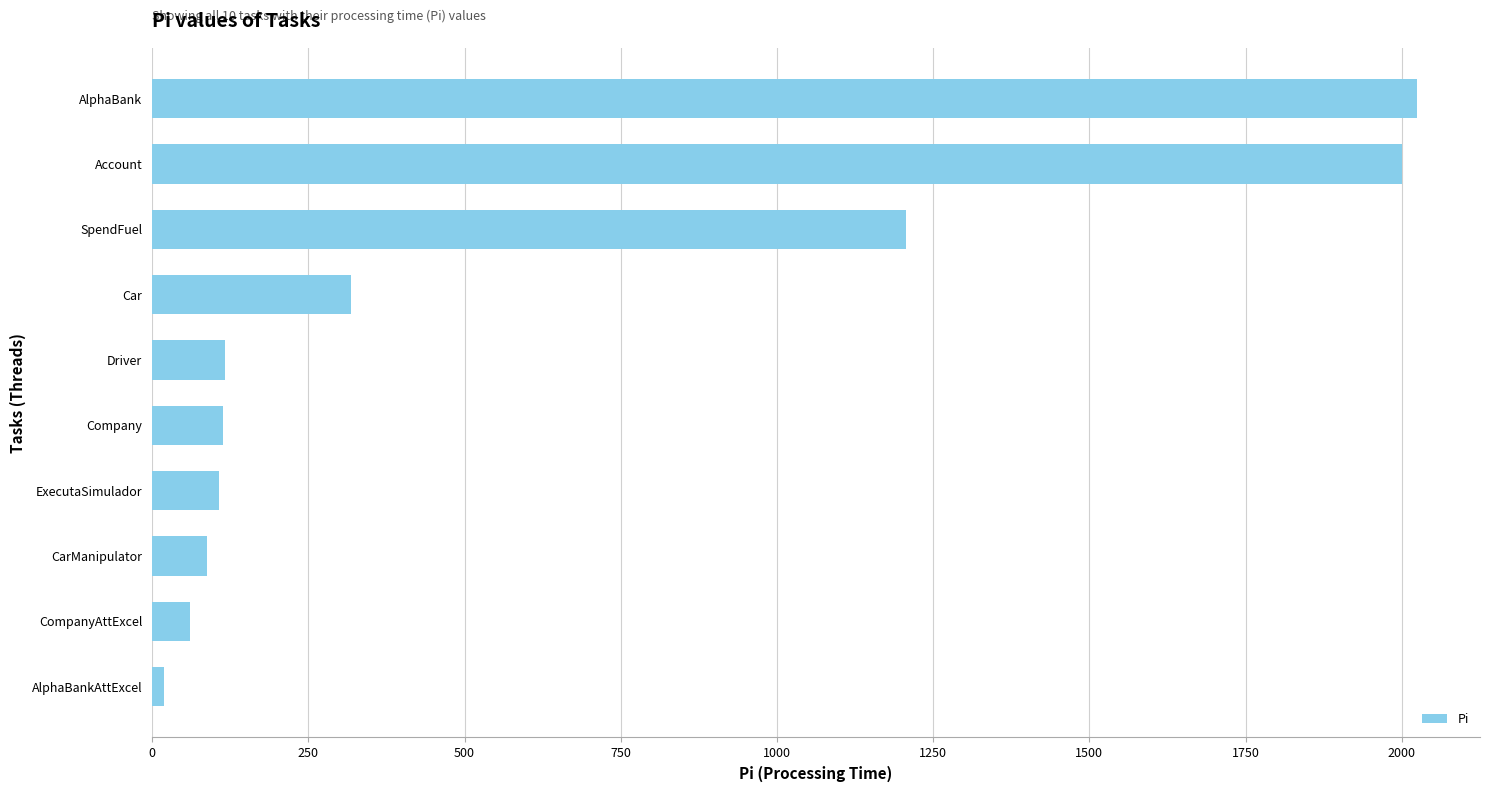

What is the greatest value displayed?

2024